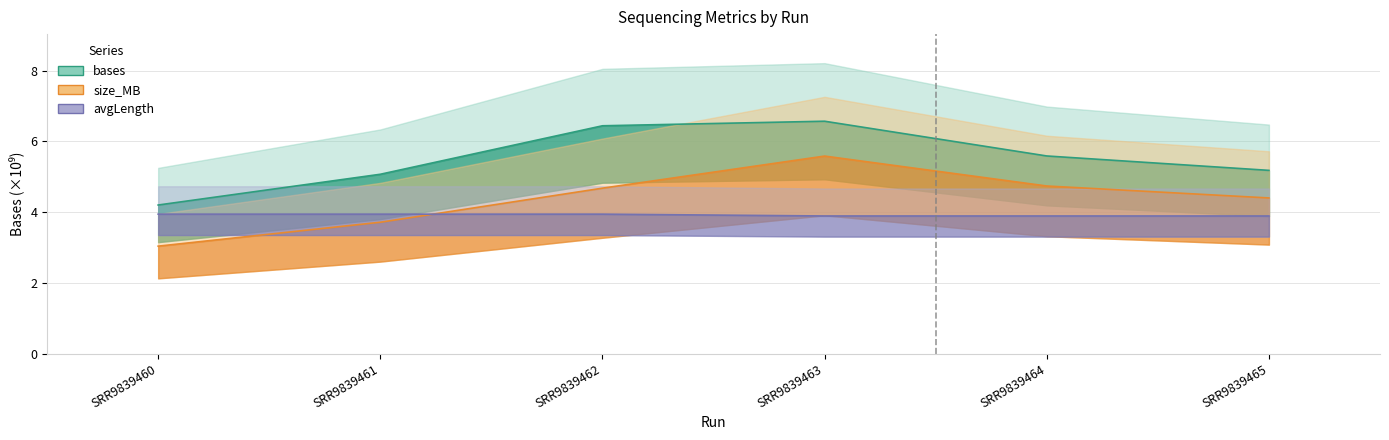

At how many categories does at least one series exceed 4?

6